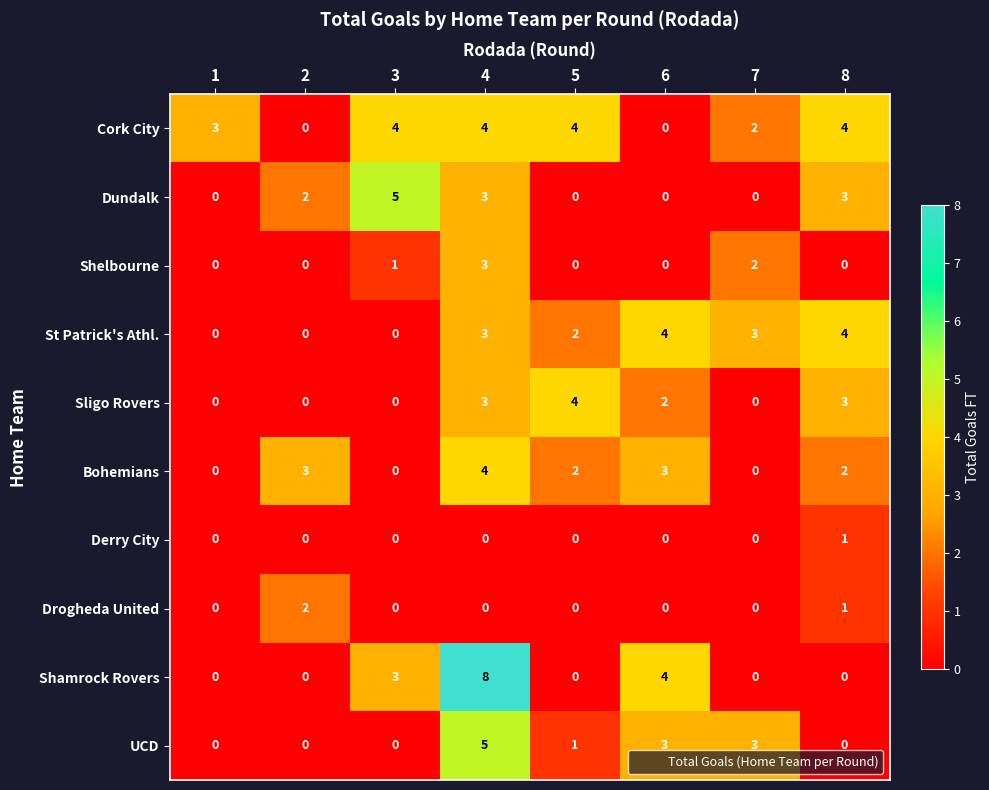

What is the approximate value of Bohemians at 4?

4